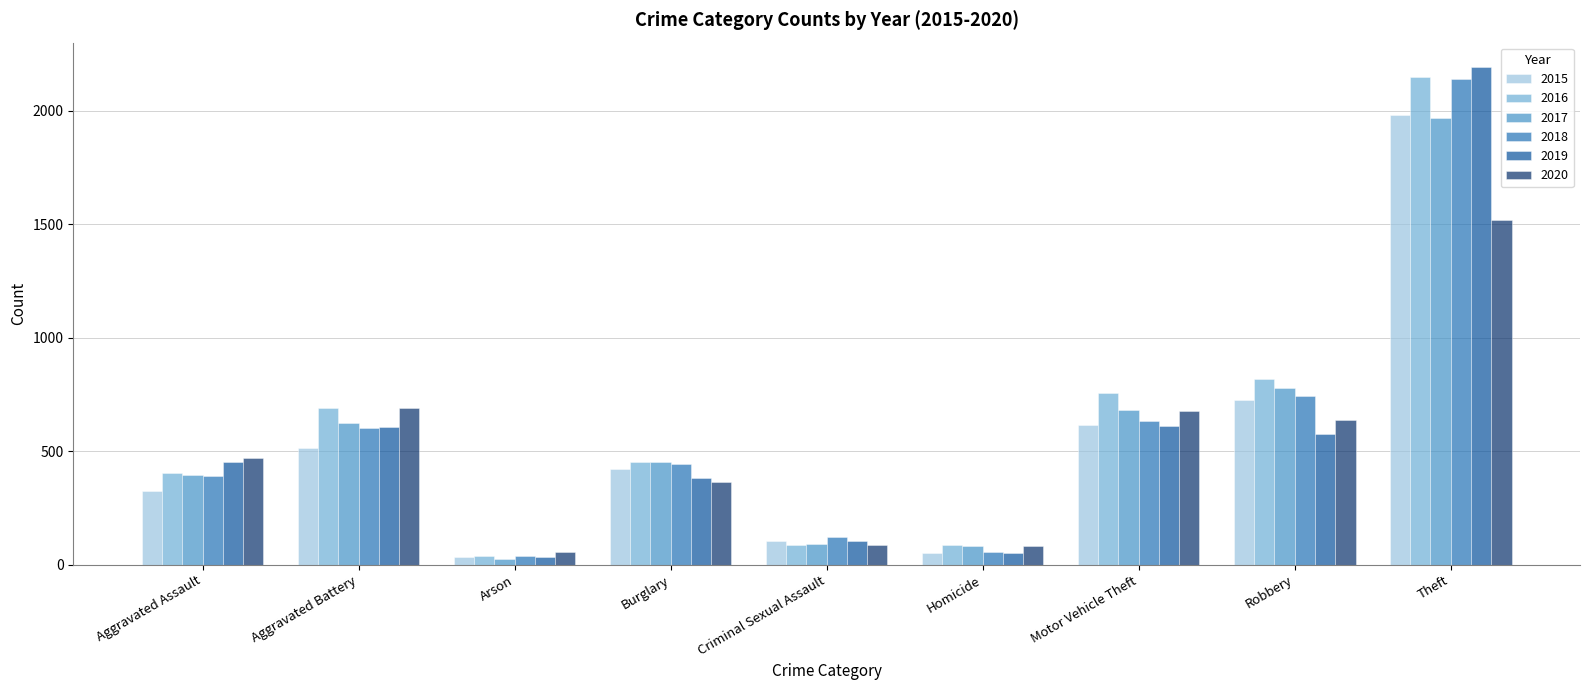

What position from the right is Arson?

7